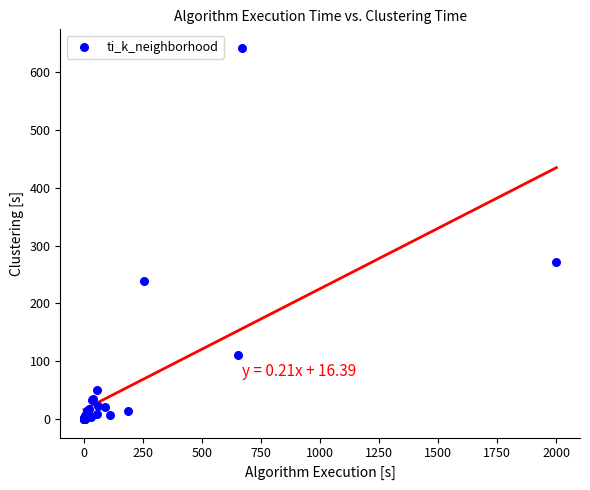

What Y value in the scatter plot is closest to 320?

271.1